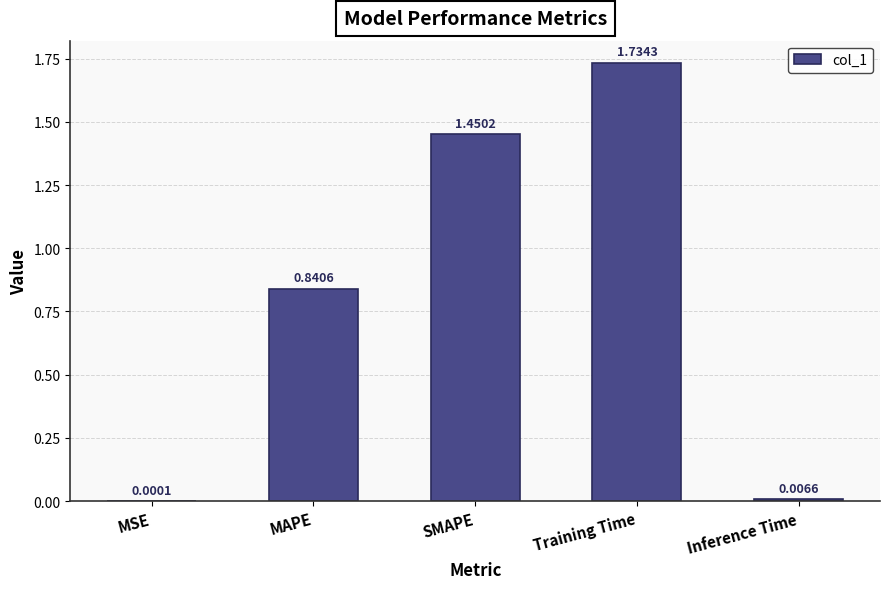

Which has a higher value, MAPE or MSE?

MAPE